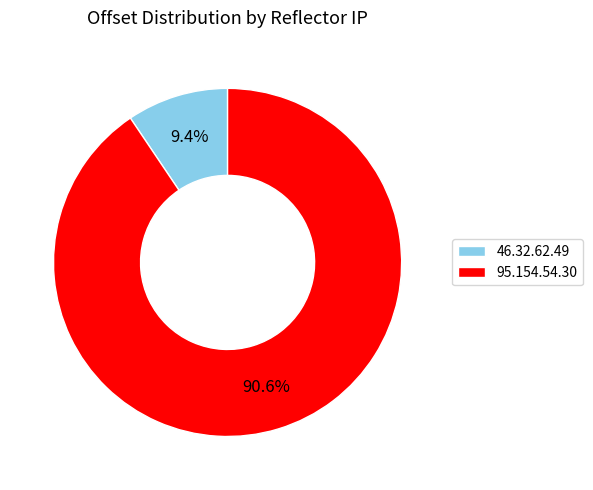

To the nearest percent, what is the difference between the 46.32.62.49 and 95.154.54.30 slice percentages?

81%